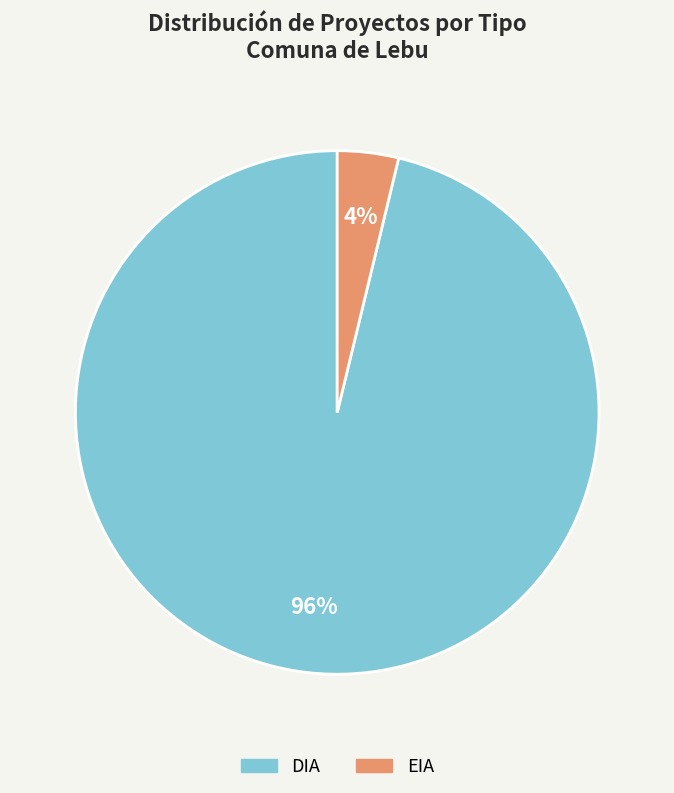

To the nearest percent, what is the difference between the largest and smallest slice percentages?

92%